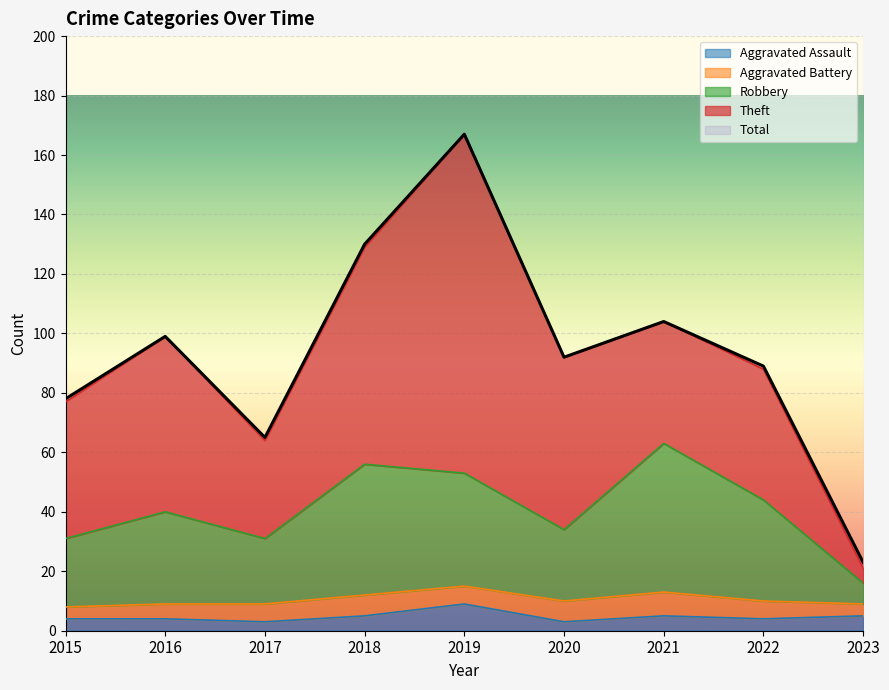

What is the maximum value for Total?

167